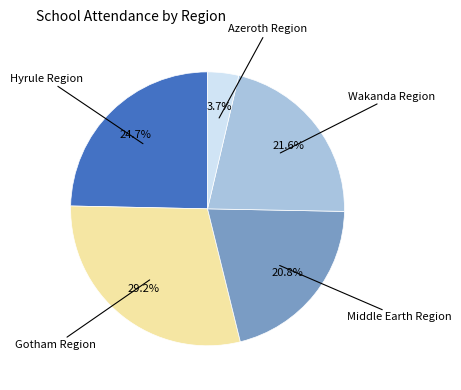

Is there a majority slice in this chart?

No